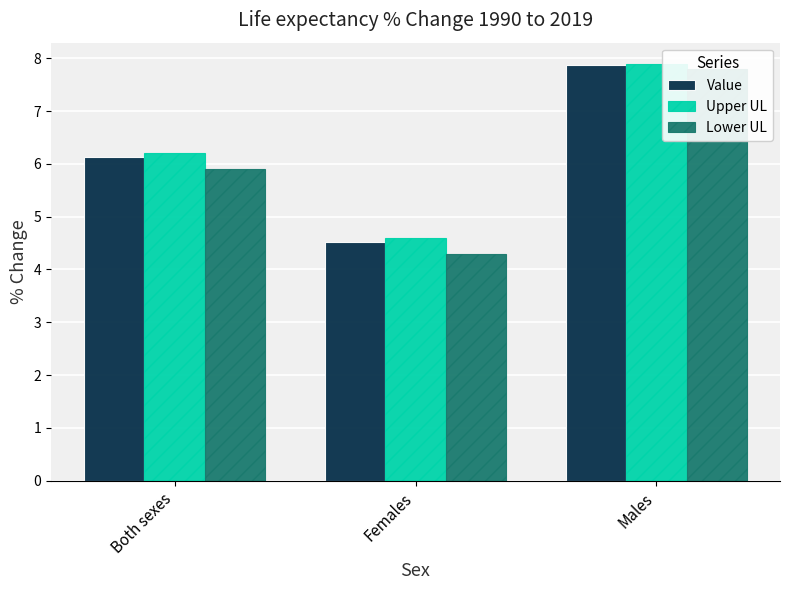

Which series changed the most between Both sexes and Females?

Value